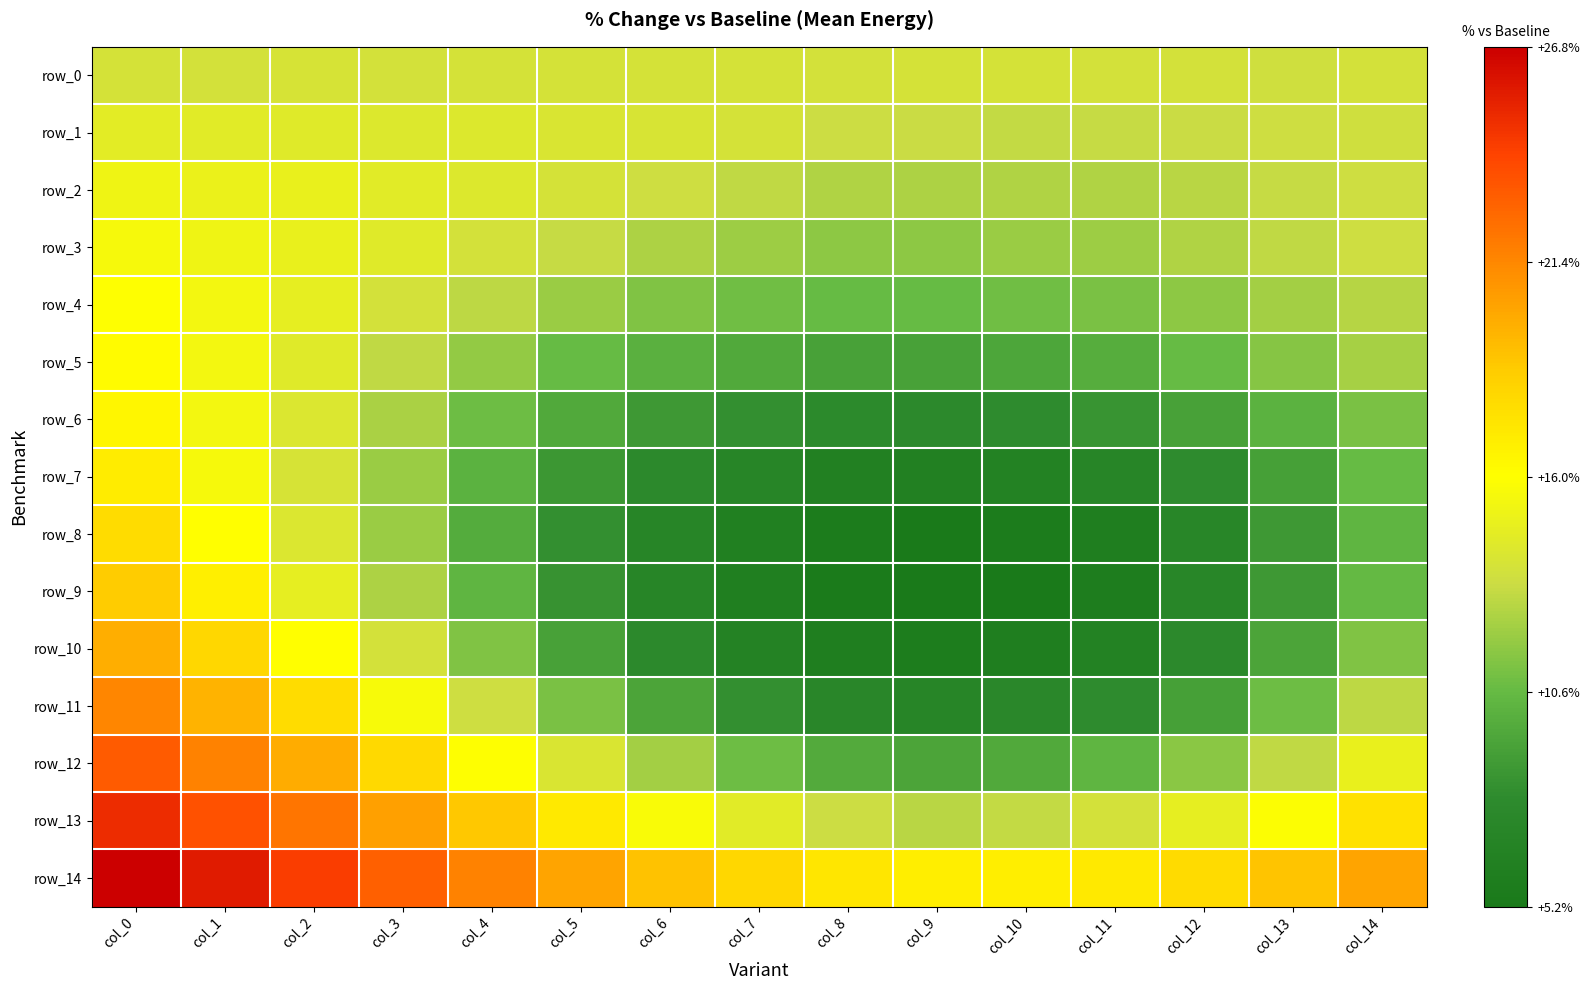

What is the average value of the row_3 series?

0.1